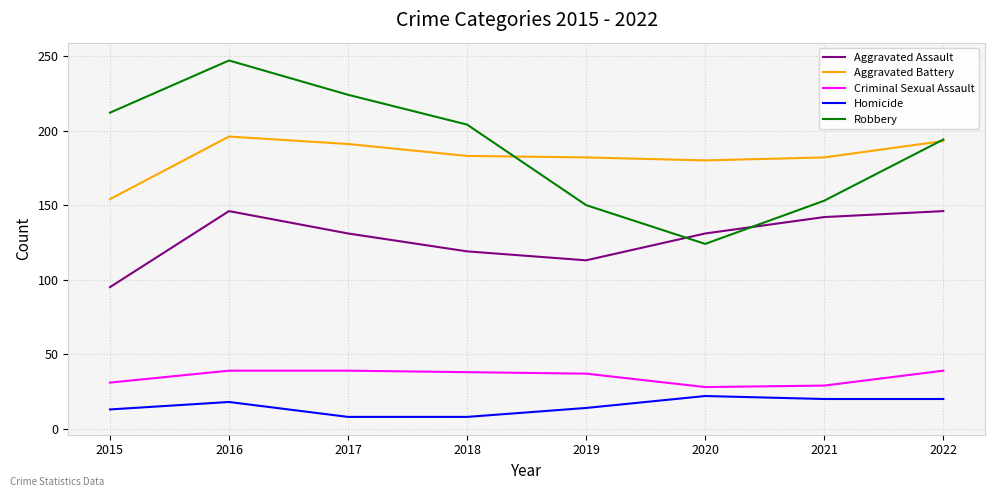

List the labels in order of Robbery value, largest first.

2016, 2017, 2015, 2018, 2022, 2021, 2019, 2020